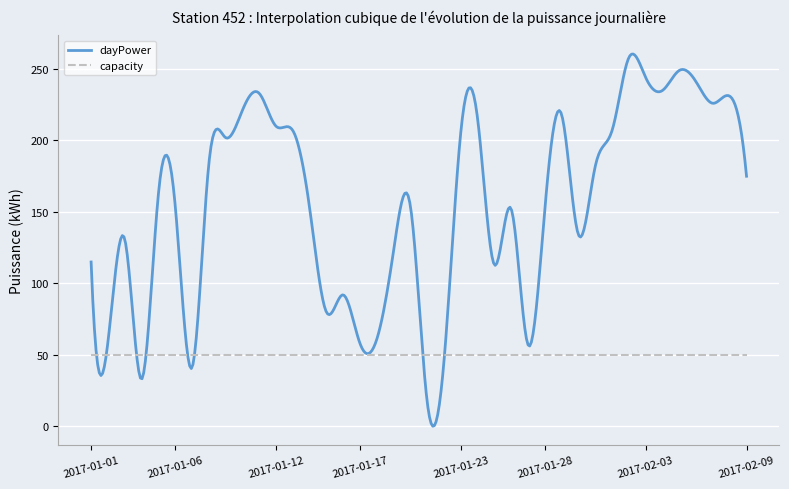

What is the sum of all dayPower values?

62259.0